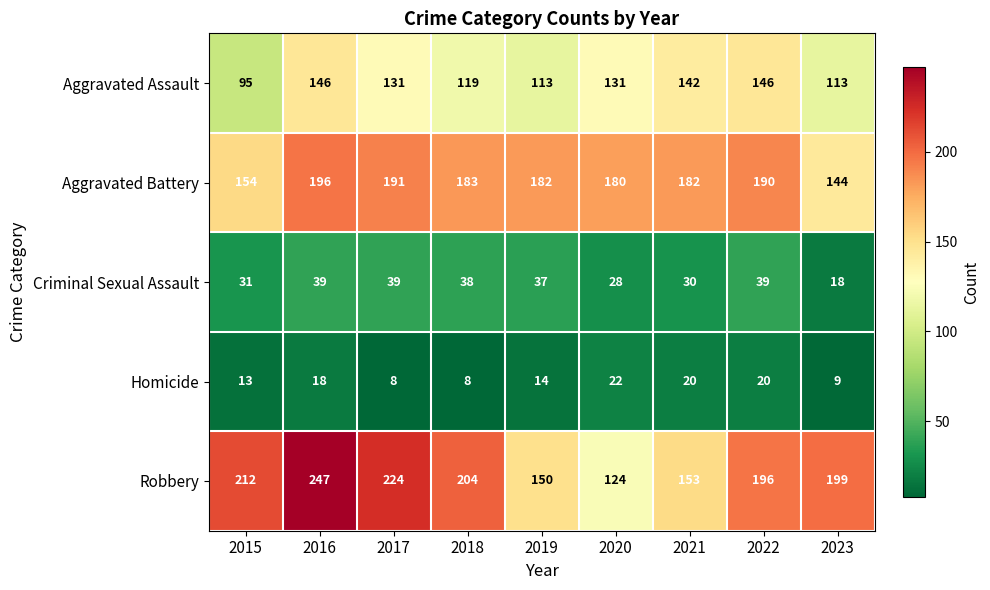

What is the difference between the highest and lowest values at 2016?

229